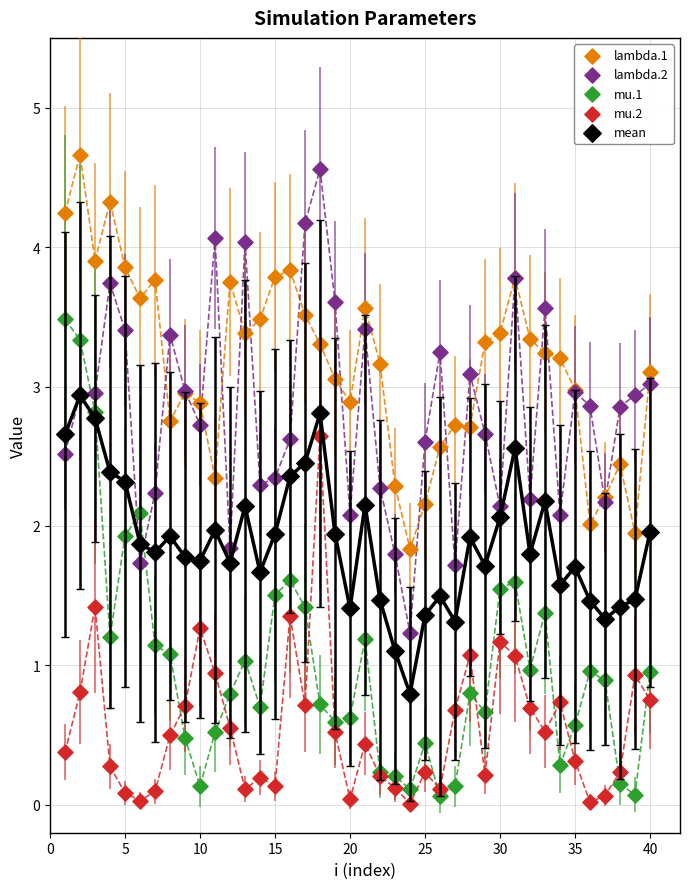

What are all the series names shown in the legend?

lambda.1, lambda.2, mu.1, mu.2, mean